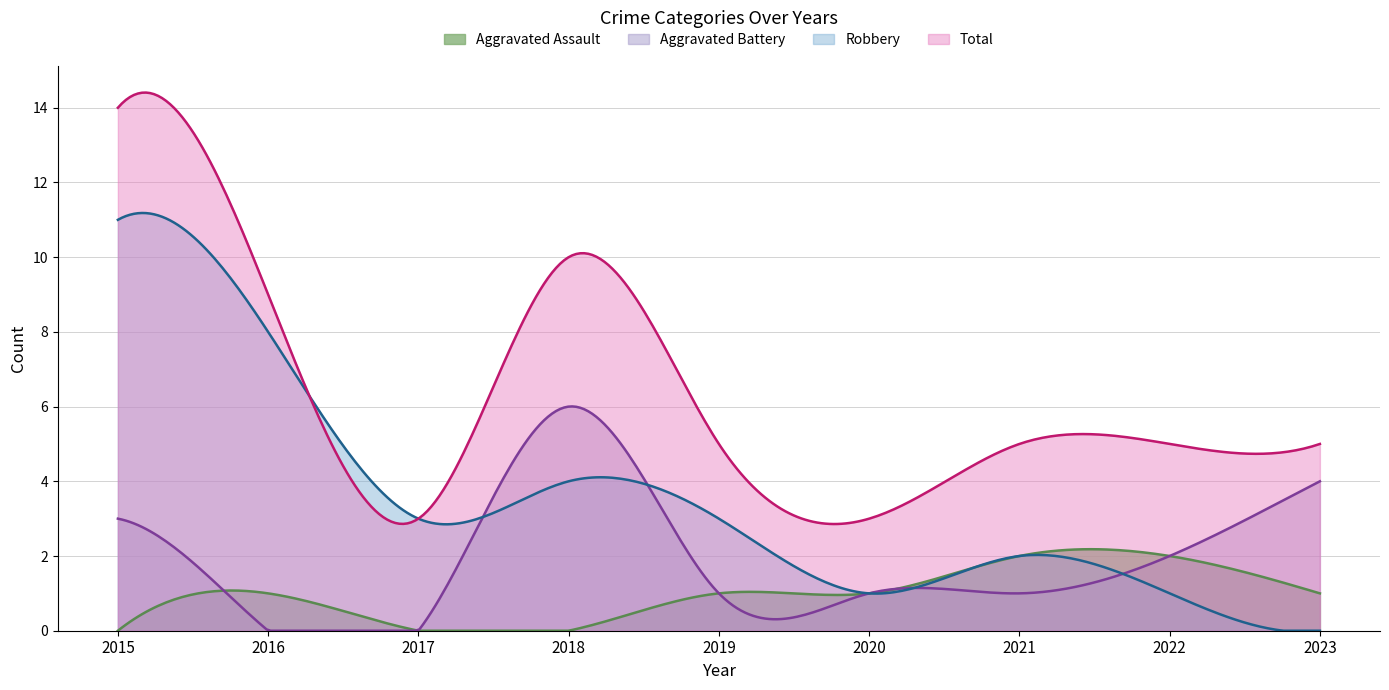

Reading left to right, list all the values displayed in this chart.

Aggravated Assault: 0	1	0	0	1	1	2	2	1
Aggravated Battery: 3	0	0	6	1	1	1	2	4
Robbery: 11	8	3	4	3	1	2	1	0
Total: 14	9	3	10	5	3	5	5	5